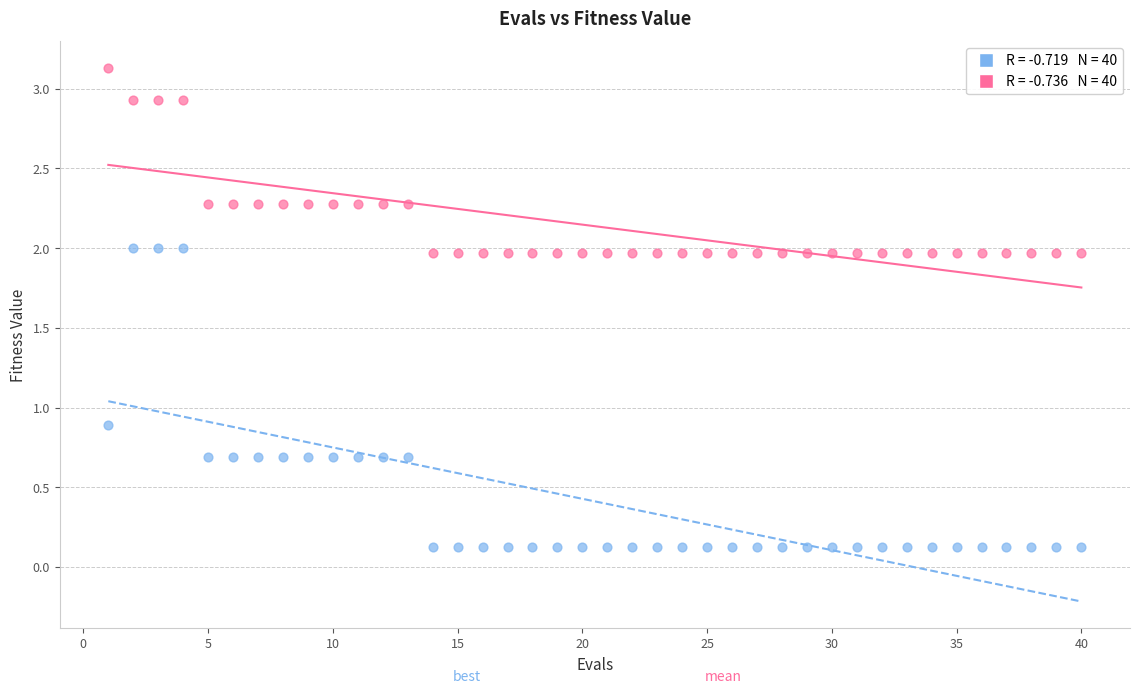

Across all data points, what is the range of Y values (max minus min)?

3.0